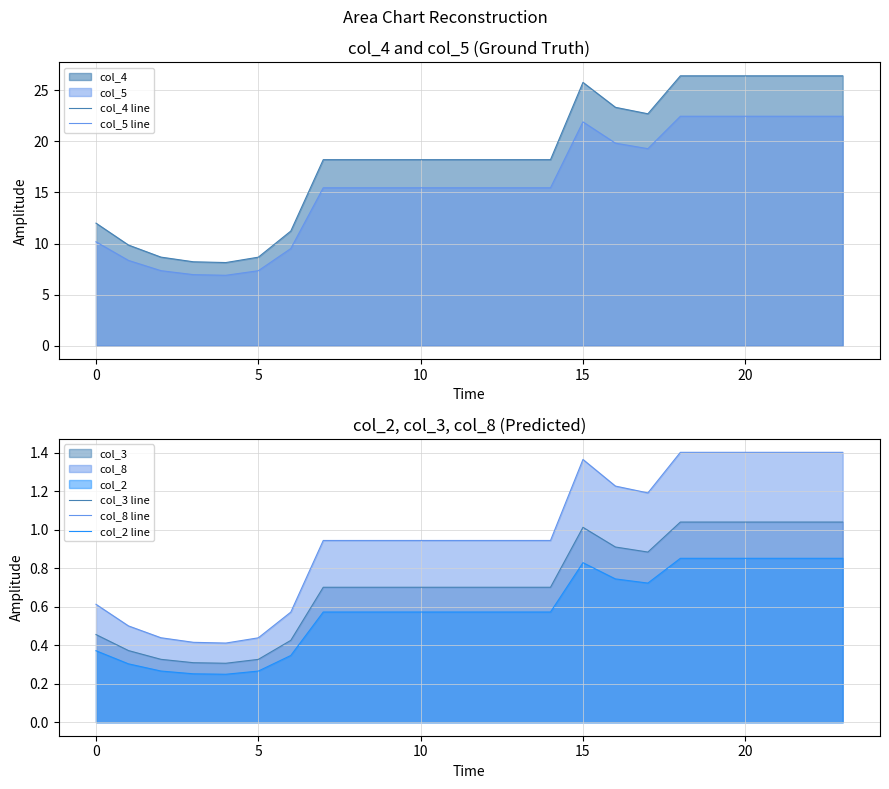

Rank the series by their maximum value, from lowest to highest.

col_2 line, col_3 line, col_8 line, col_5 line, col_4 line